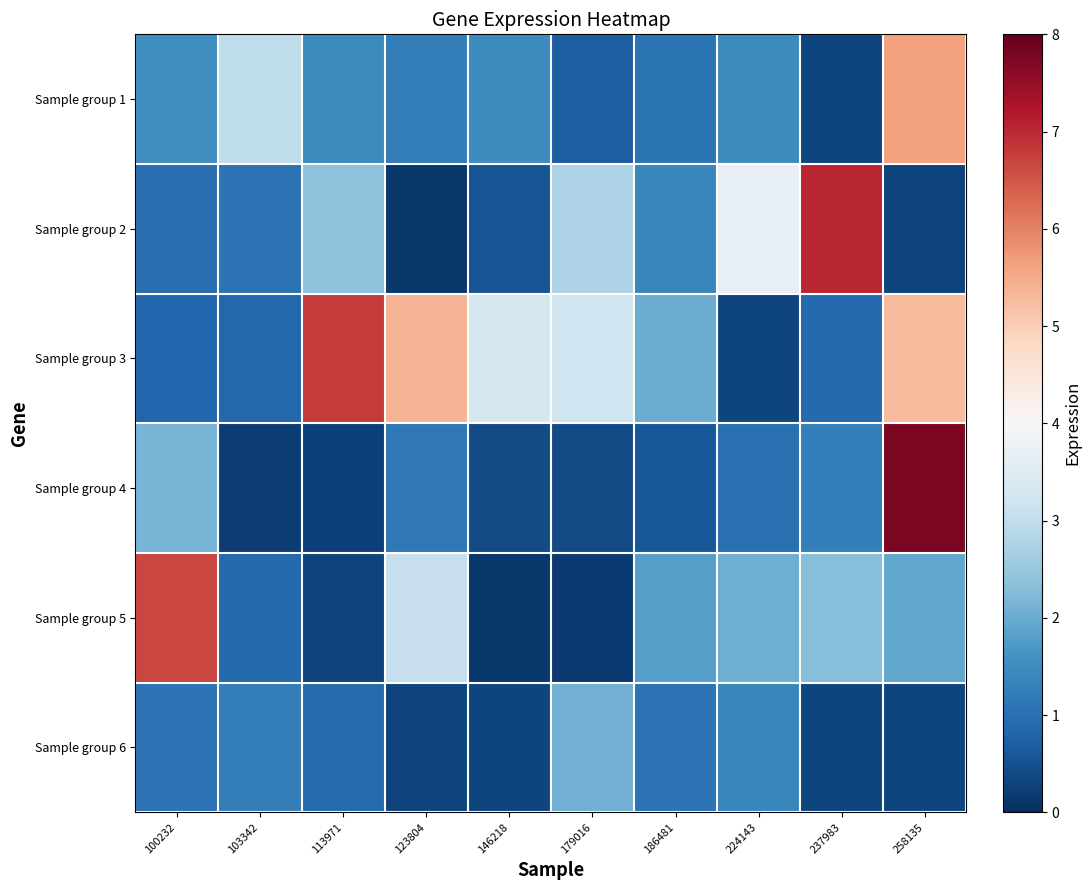

What is the minimum value shown in the chart?

0.1